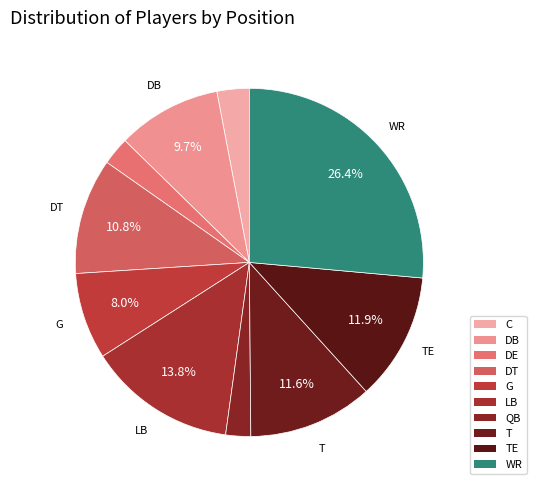

Does LB represent more than half of the total?

No